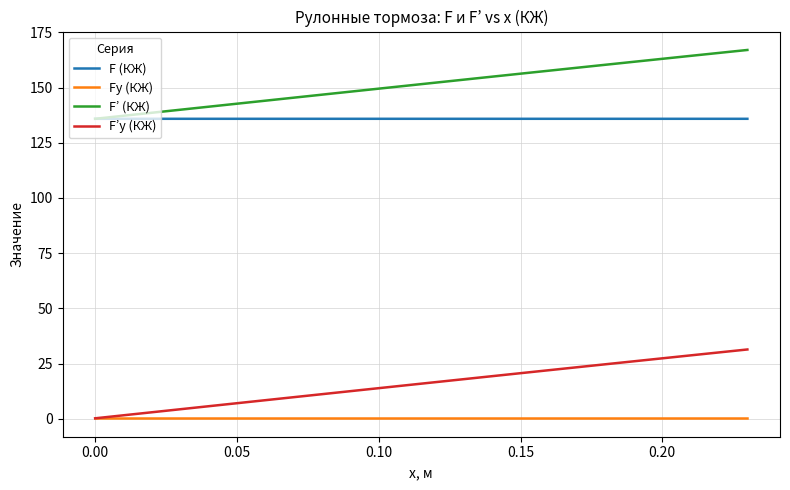

Which series has the largest total across all categories?

F’ (КЖ)